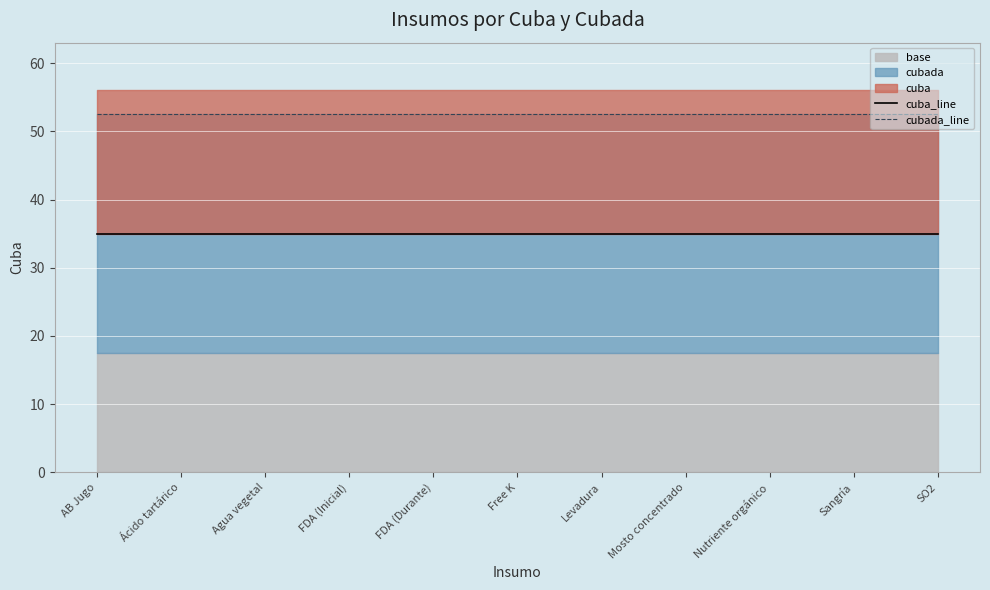

What is the spread (max minus min) of values at Ácido tartárico?

17.5